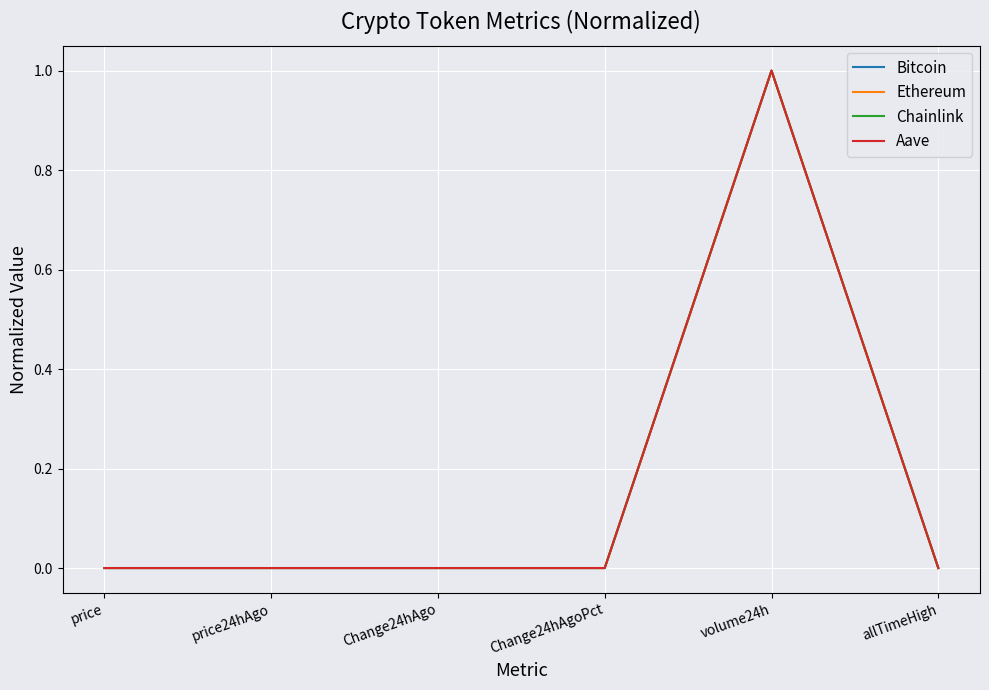

At which category is the sum across all series the highest?

volume24h